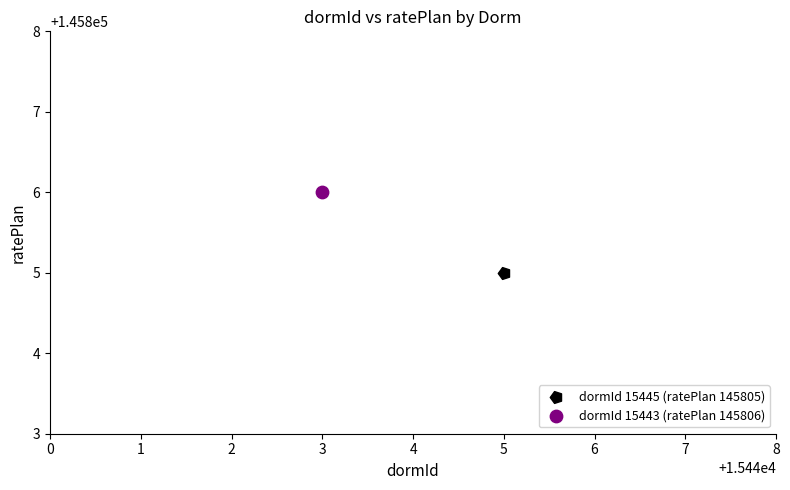

Which series reaches the maximum Y coordinate?

dormId 15443 (ratePlan 145806)